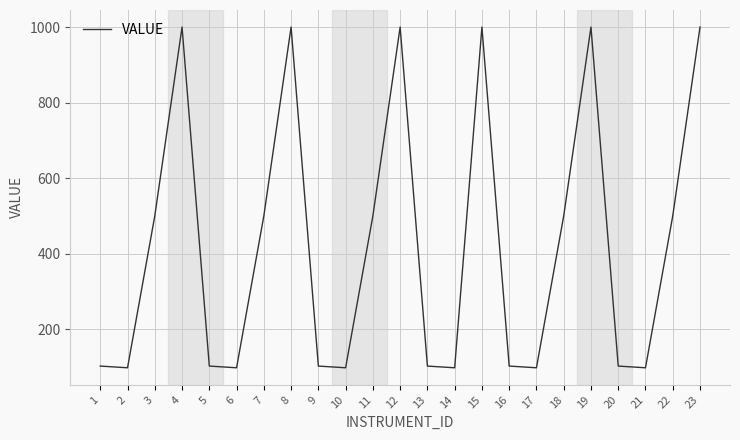

Reading left to right, list all the values displayed in this chart.

1=102.5	2=98.0	3=500.0	4=1000.0	5=102.5	6=98.0	7=500.0	8=1000.0	9=102.5	10=98.0	11=500.0	12=1000.0	13=102.5	14=98.0	15=1000.0	16=102.5	17=98.0	18=500.0	19=1000.0	20=102.5	21=98.0	22=500.0	23=1000.0